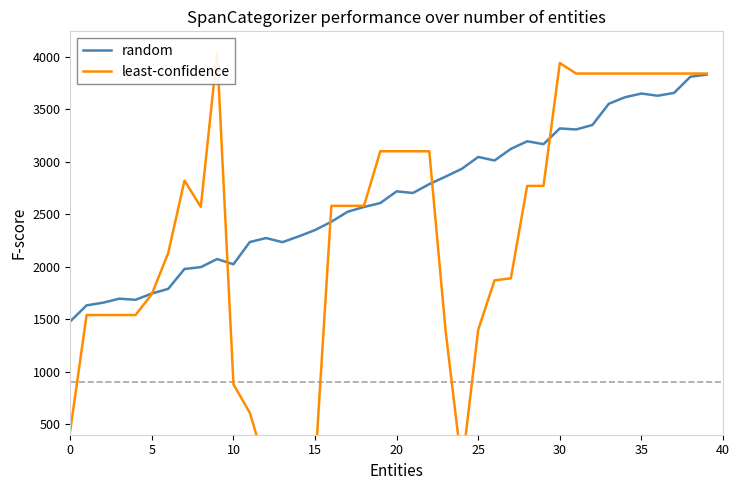

True or false: random has a value of 2176.5 at 0.

False